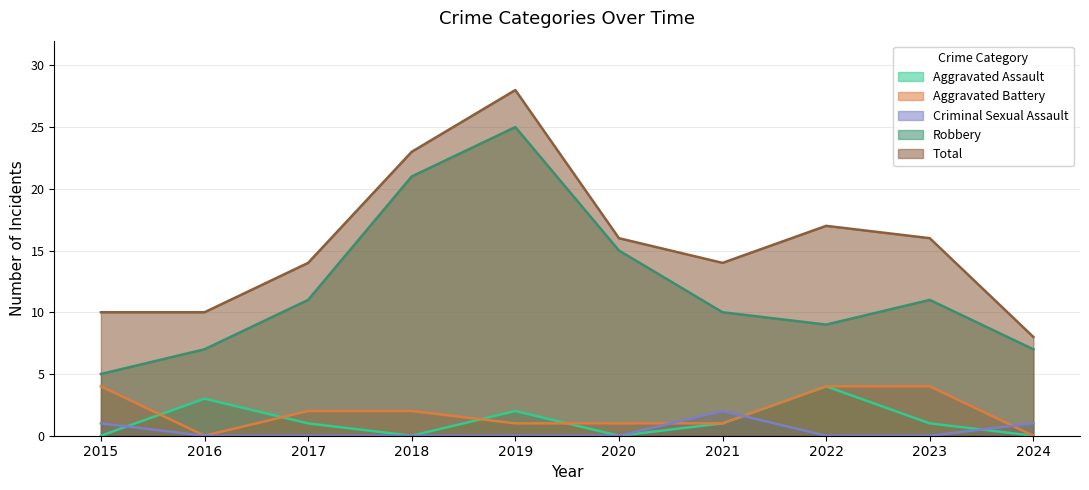

What is the difference between the Aggravated Battery values at 2015 and 2018?

2